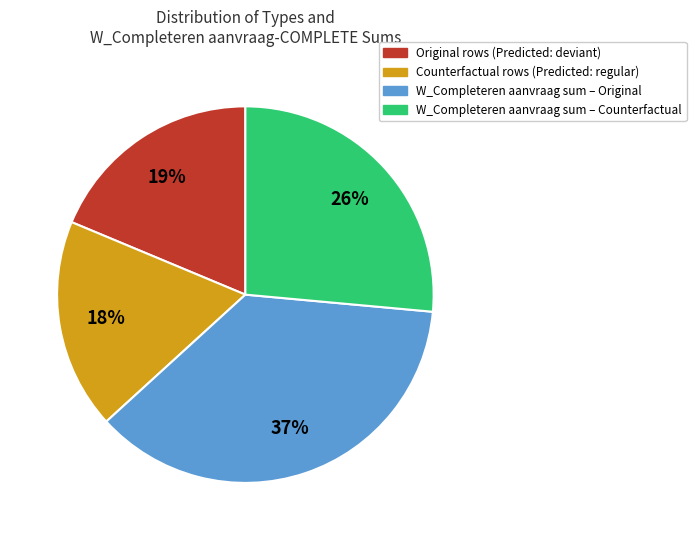

True or false: Original rows (Predicted: deviant) accounts for 11% of the total.

False